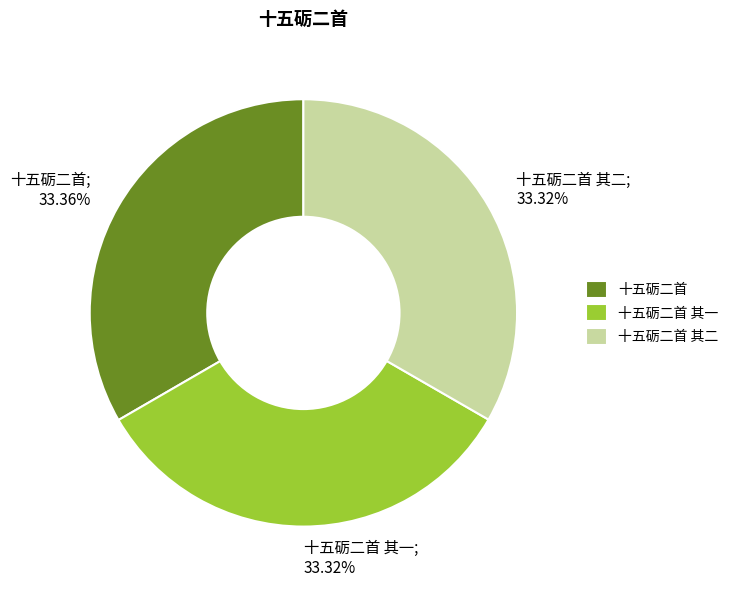

Do 十五砺二首 and 十五砺二首 其二 together represent more than half of the pie?

Yes